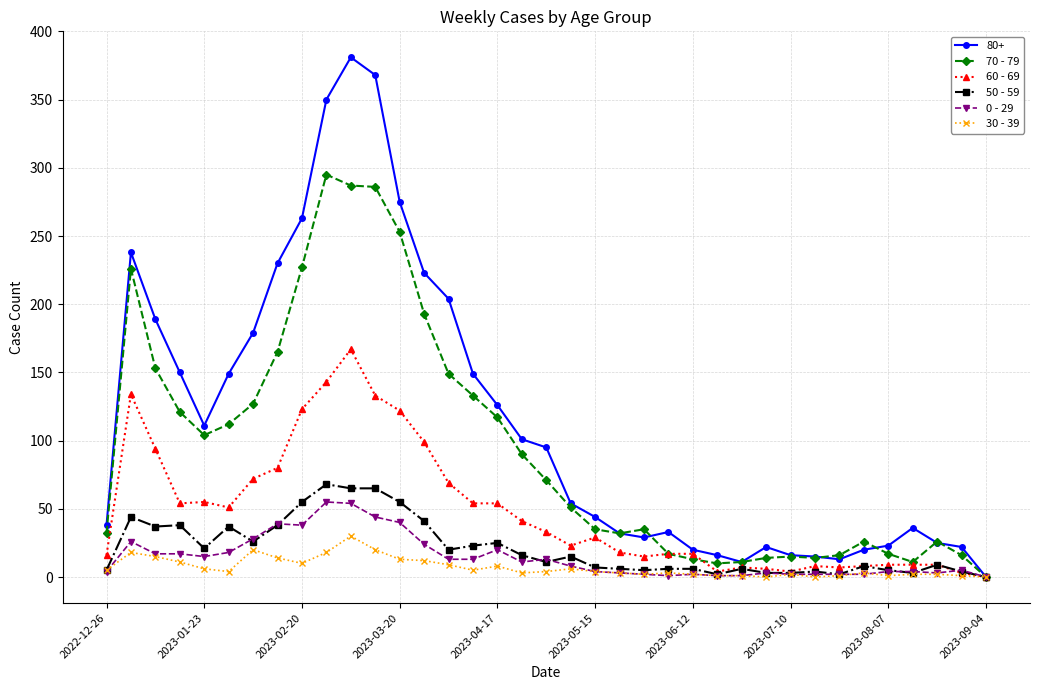

True or false: 30 - 39 has more than 2 points higher than both neighbors.

True